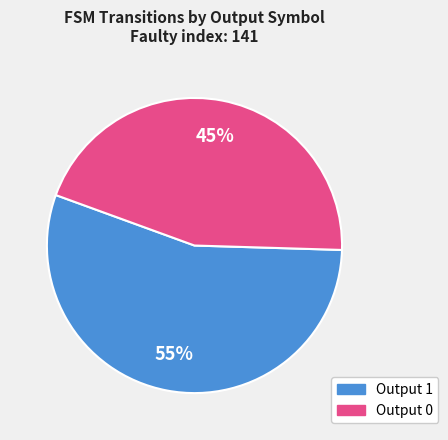

Which slice is the largest?

Output 1